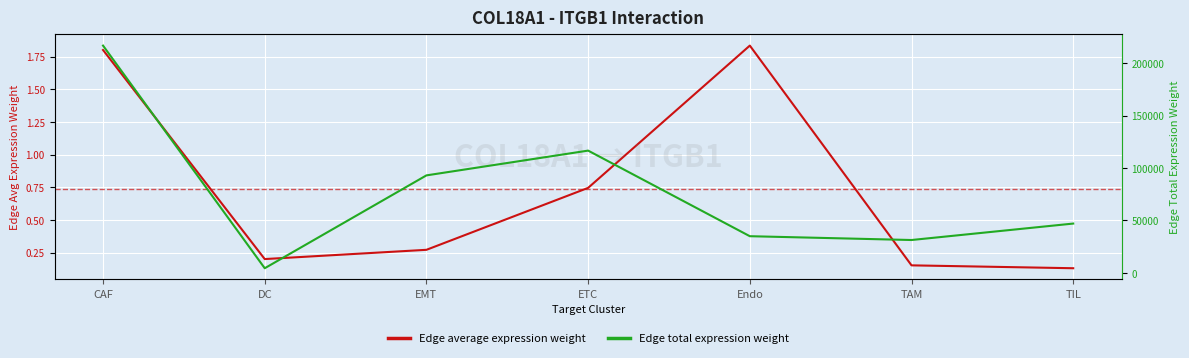

Which label corresponds to the smallest value in the chart?

TIL